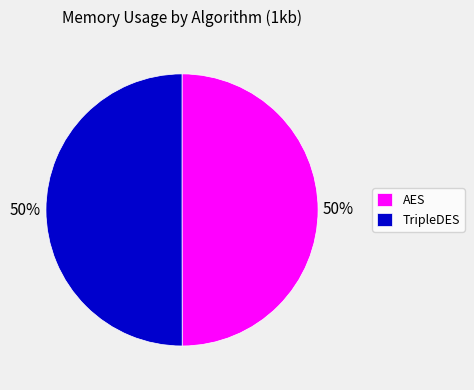

True or false: AES accounts for 37% of the total.

False